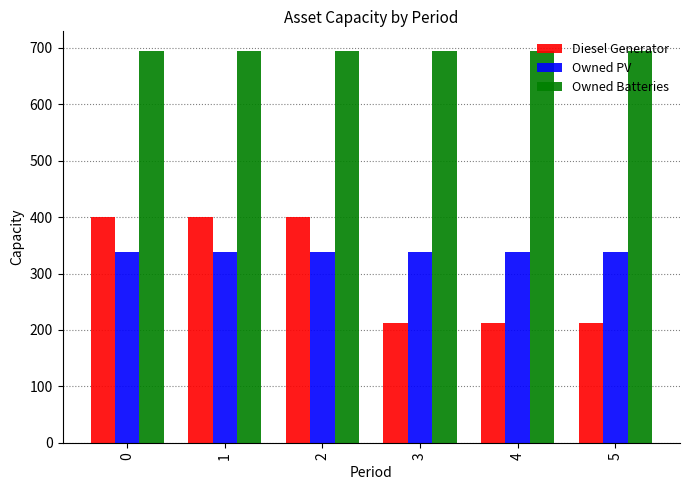

What is the sum of all Owned Batteries values?

4164